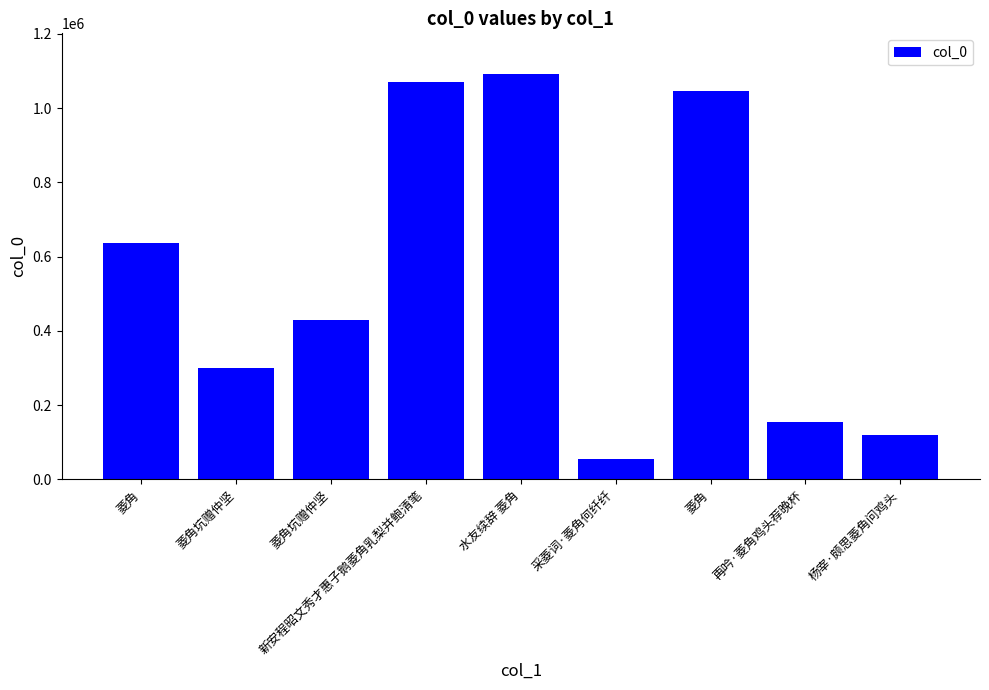

What is the difference between the second highest and minimum values?

1013682